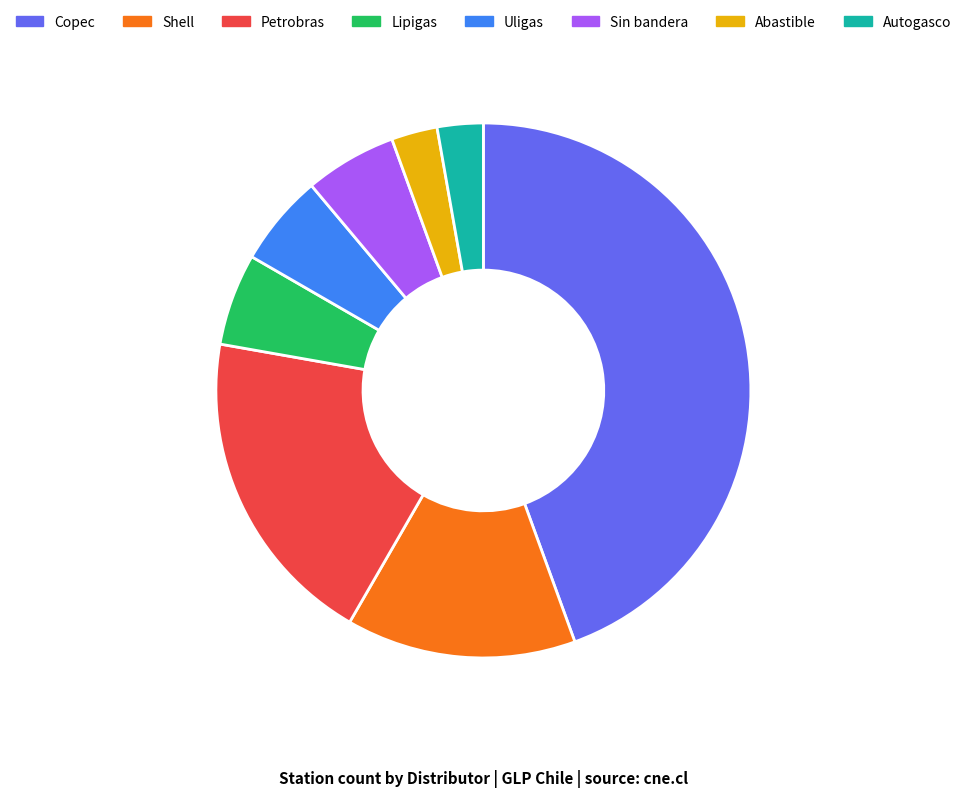

True or false: Sin bandera accounts for 19% of the total.

False